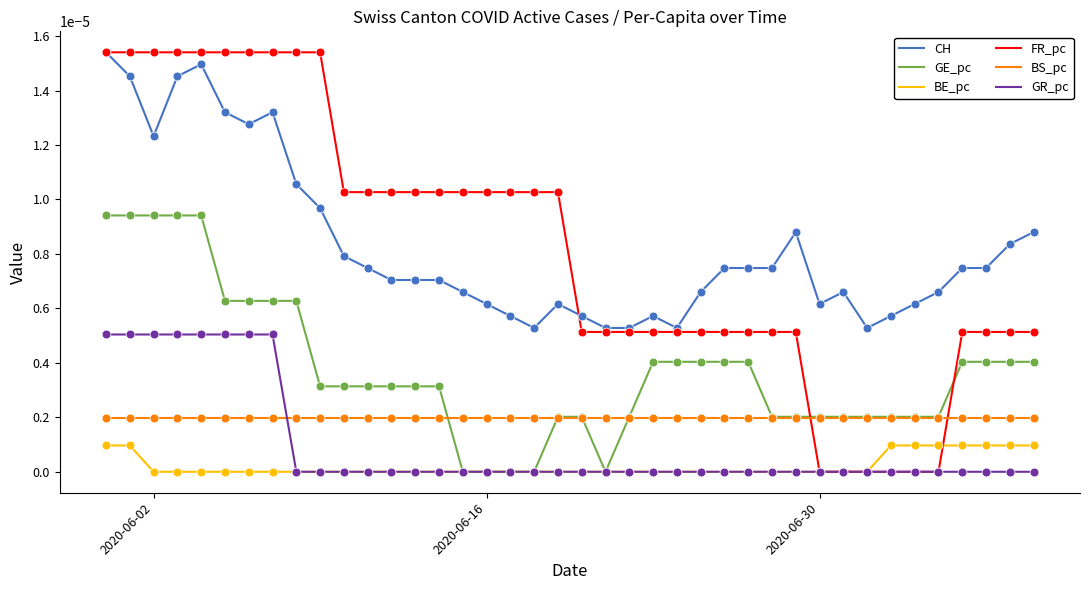

What are all the series names shown in the legend?

CH, GE_pc, BE_pc, FR_pc, BS_pc, GR_pc